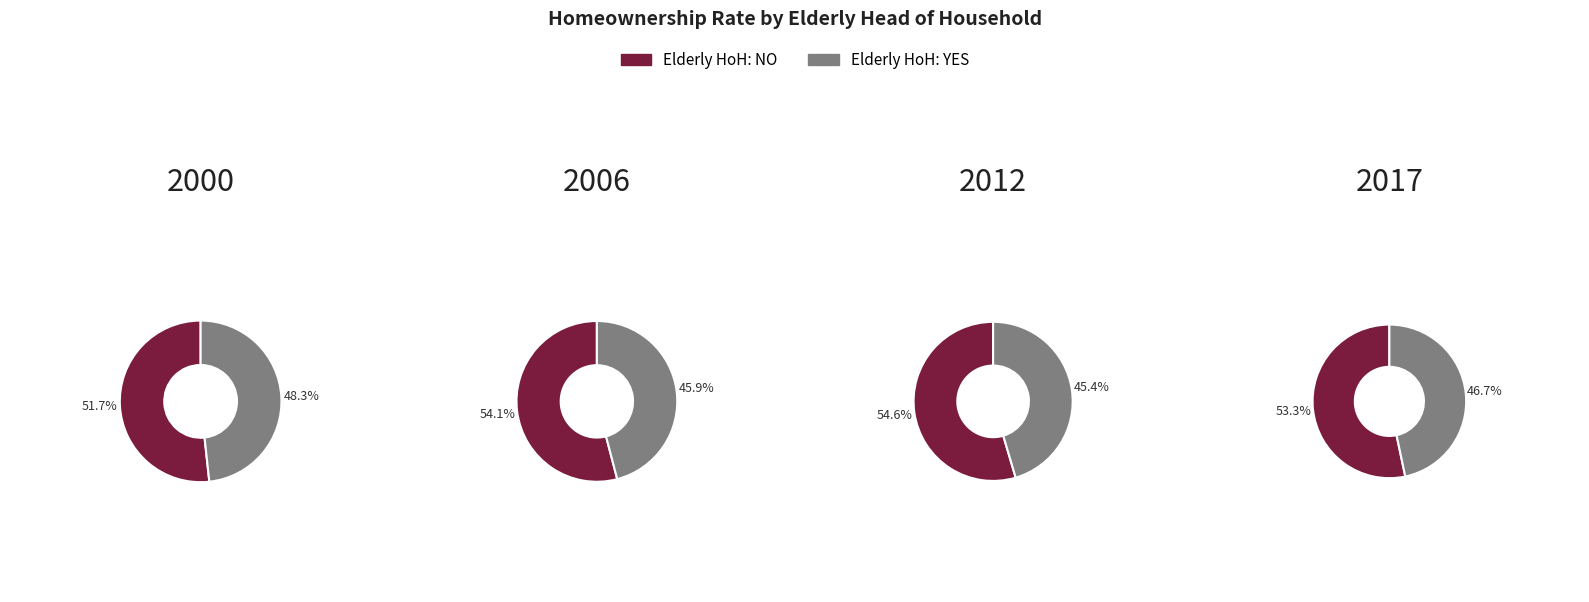

What portion of the pie excludes 2006?

72.4%